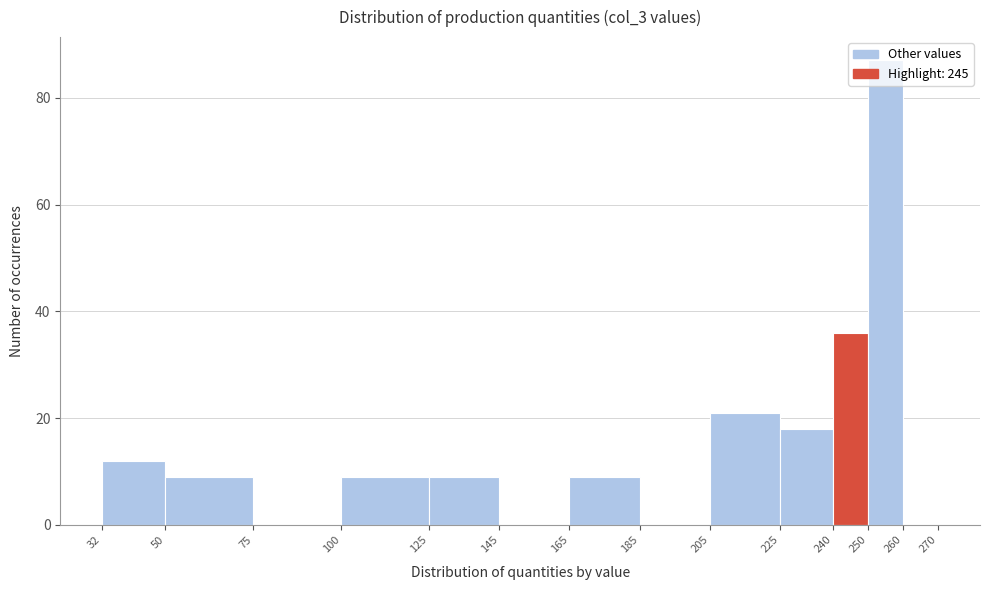

Reading left to right, list every bar in this chart as the range it spans on the x-axis followed by its height. The values are not printed on the chart, so give them approximately, as read against the axis.

32 to 50: 12
50 to 75: 10
75 to 100: 0
100 to 125: 10
125 to 145: 10
145 to 165: 0
165 to 185: 10
185 to 205: 0
205 to 225: 22
225 to 240: 18
240 to 250: 36
250 to 260: 88
260 to 270: 0